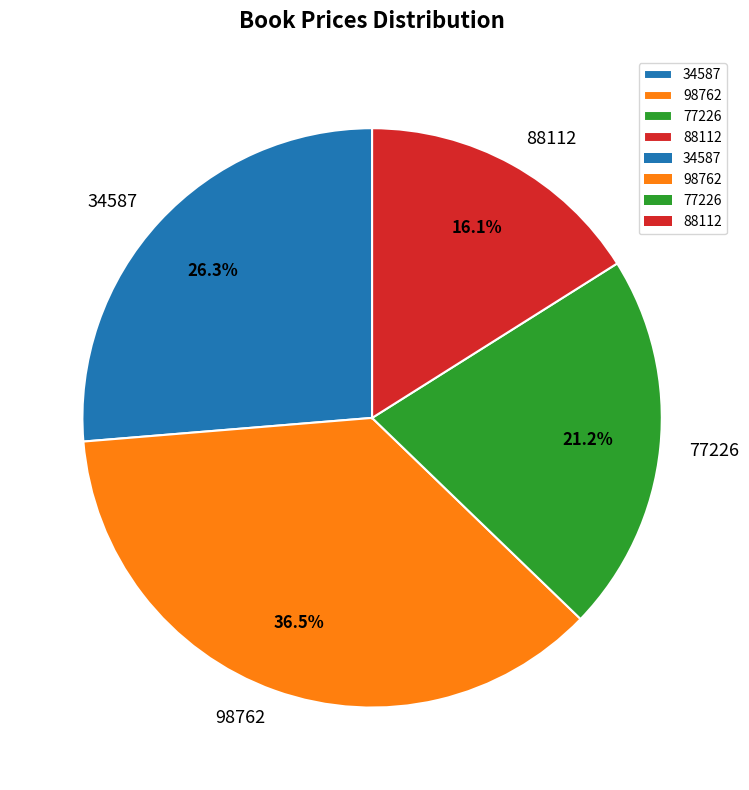

Which slice is the smallest?

88112